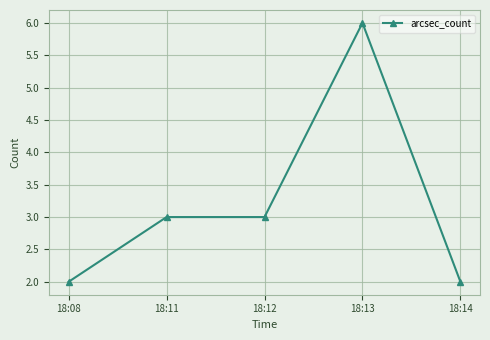

How many lines are shown in the chart?

1